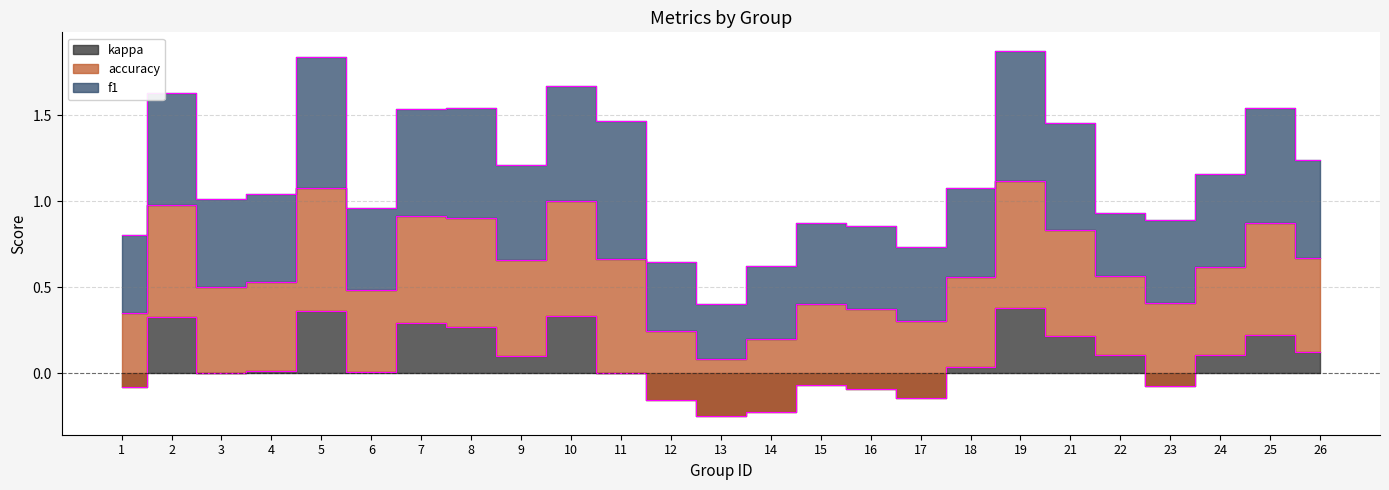

Is it true that kappa equals 0.4 at 19?

True